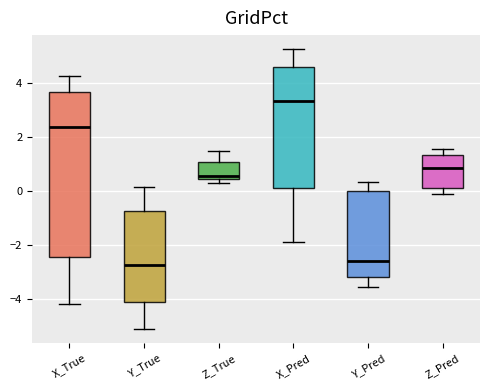

Reading left to right, transcribe this box plot: for each box, give where its median line is, the range the box spans, and where its two whiskers end, as read against the y-axis. The values are not printed on the chart, so give them approximately, as read against the axis.

X_True: median 2.4, box -2.4 to 3.6, whiskers -4.2 to 4.2
Y_True: median -2.8, box -4.2 to -0.8, whiskers -5.2 to 0.2
Z_True: median 0.6, box 0.4 to 1.0, whiskers 0.4 (just below the box's lower edge) to 1.4
X_Pred: median 3.4, box 0.2 to 4.6, whiskers -2.0 to 5.2
Y_Pred: median -2.6, box -3.2 to 0.0, whiskers -3.6 to 0.4
Z_Pred: median 0.8, box 0.2 to 1.4, whiskers -0.2 to 1.6